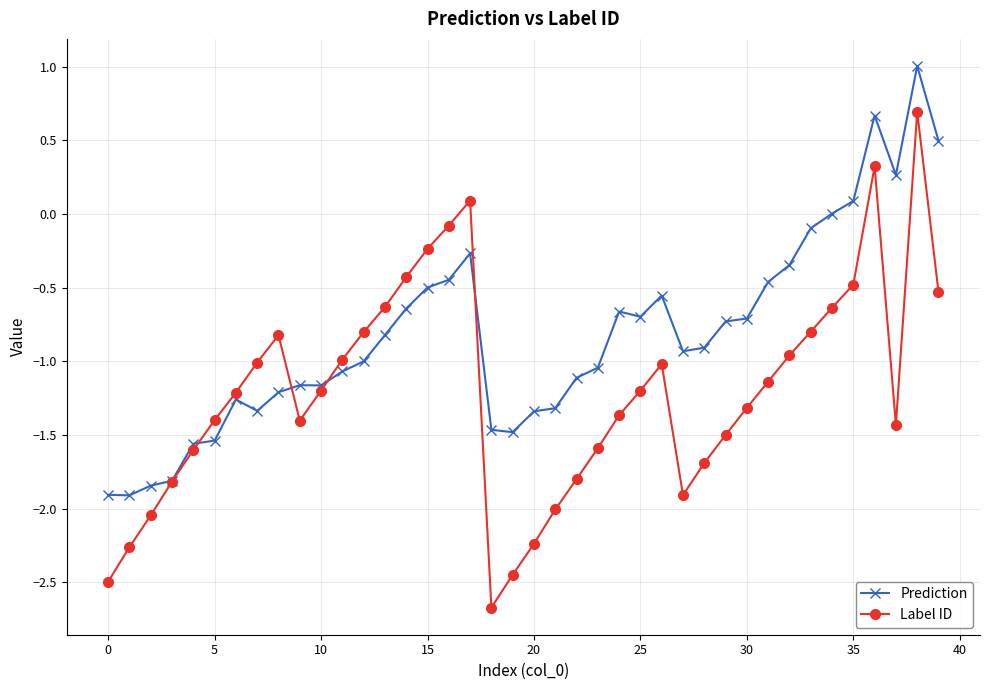

List the series in order of their peak value, lowest first.

Label ID, Prediction